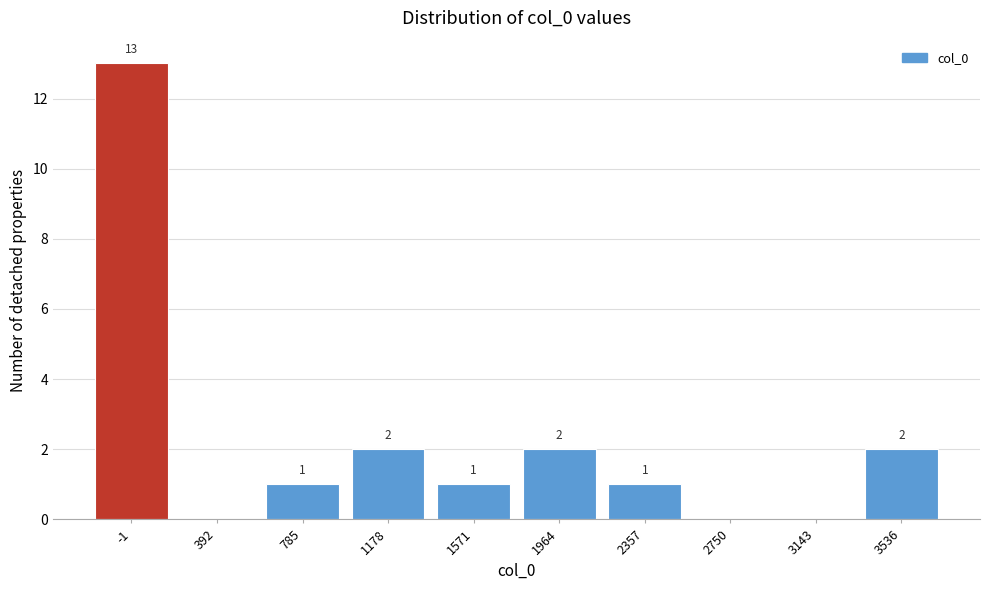

Reading right to left, list all the values displayed in this chart.

3536=2	3143=0	2750=0	2357=1	1964=2	1571=1	1178=2	785=1	392=0	-1=13